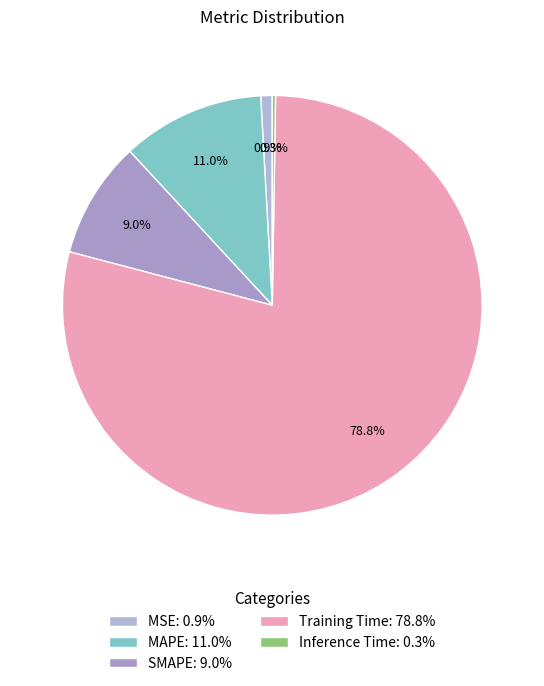

To the nearest percent, what is the average slice percentage?

20%